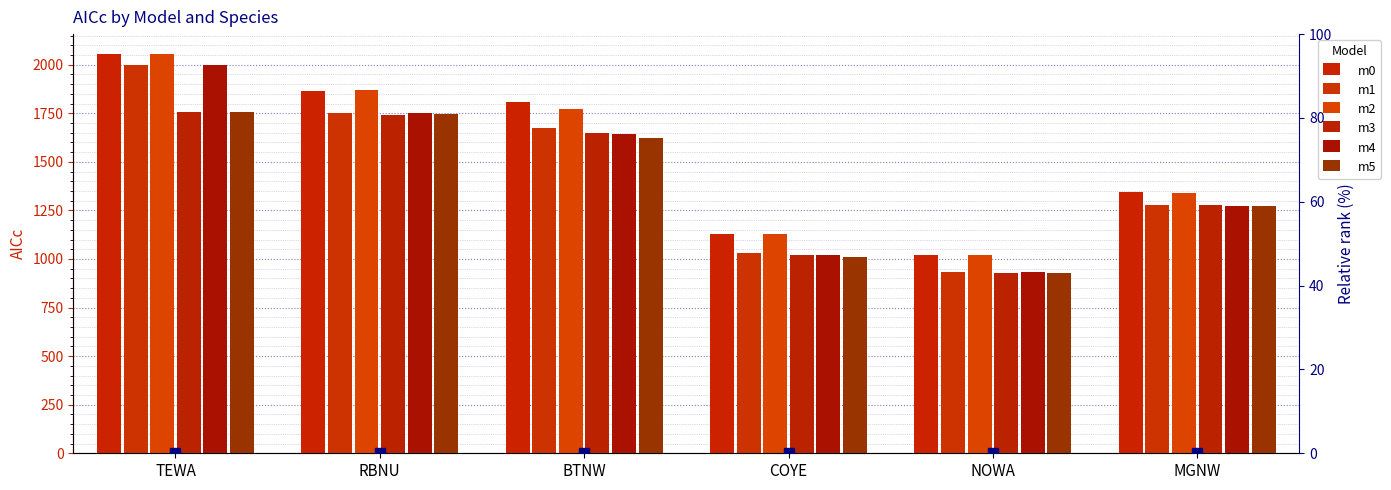

At which label does m4 first exceed 1644?

TEWA